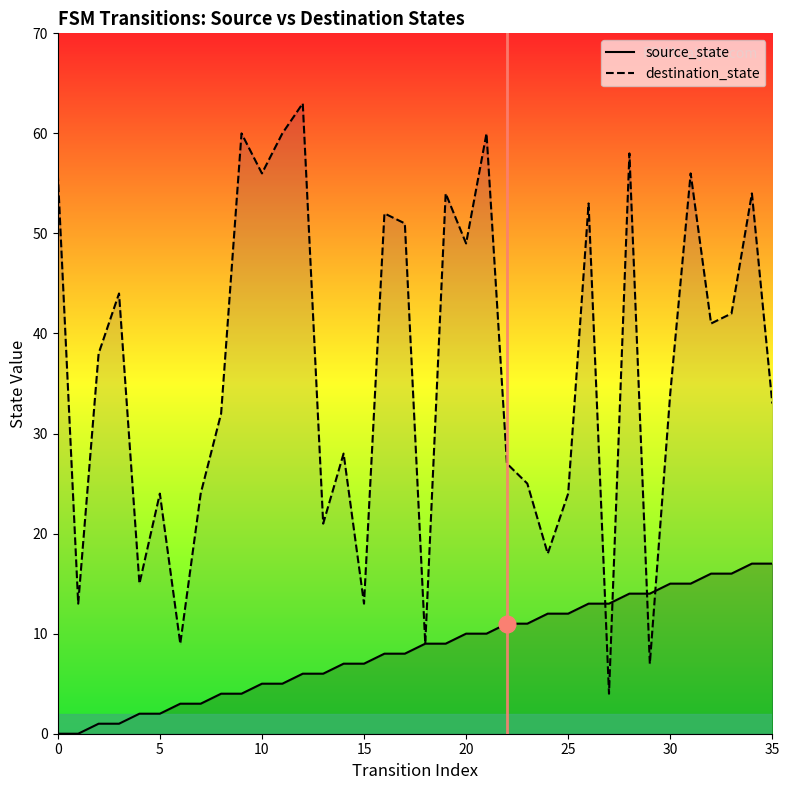

Which series ends up on top after the final intersection of source_state and destination_state?

destination_state